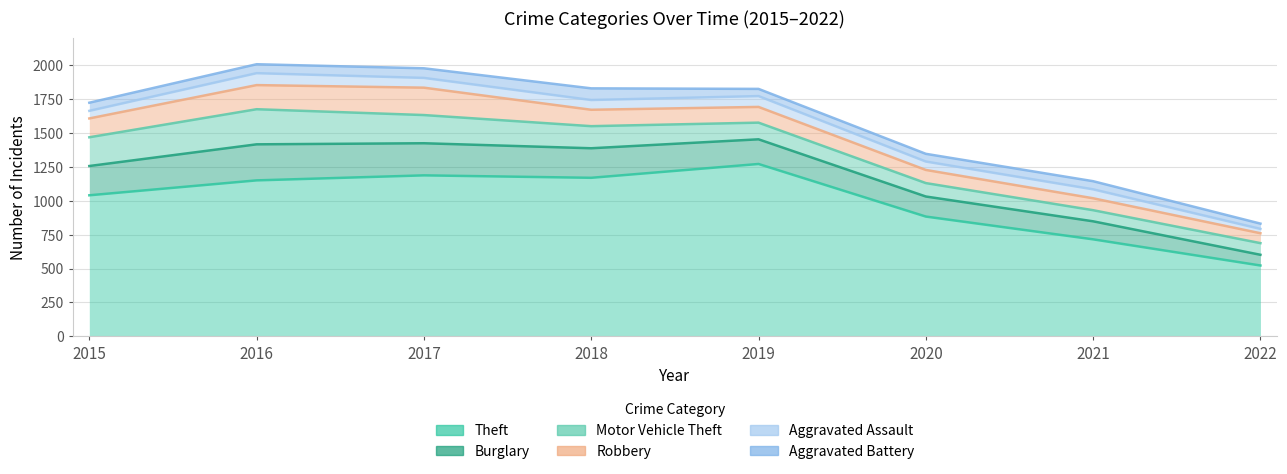

What is the difference between the Motor Vehicle Theft values at 2015 and 2019?

108